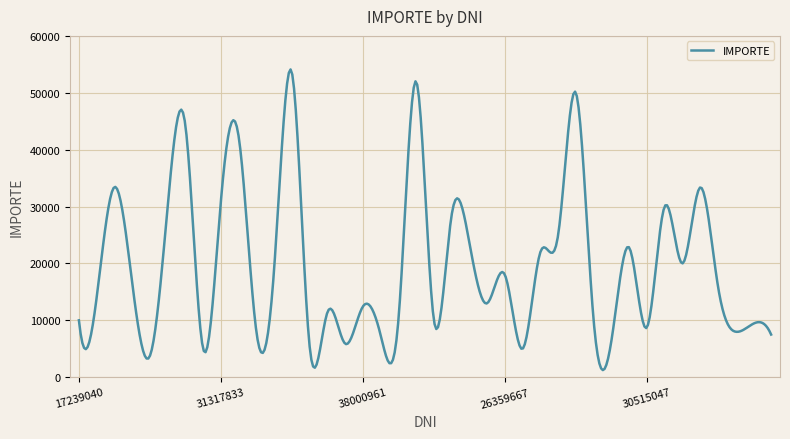

What is the maximum value shown in the chart?

54103.6